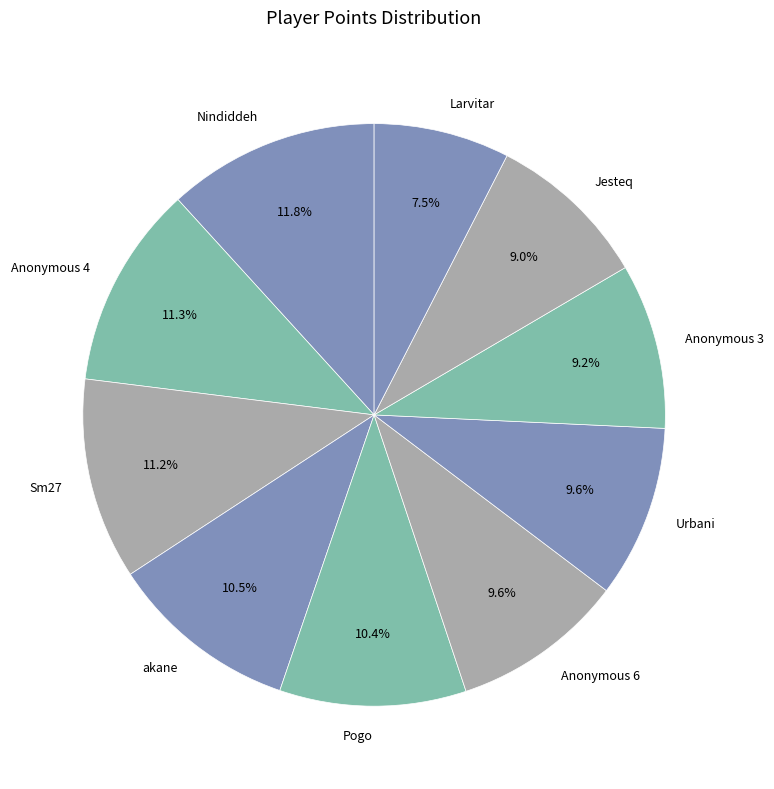

What percentage is NOT represented by Larvitar?

92.5%